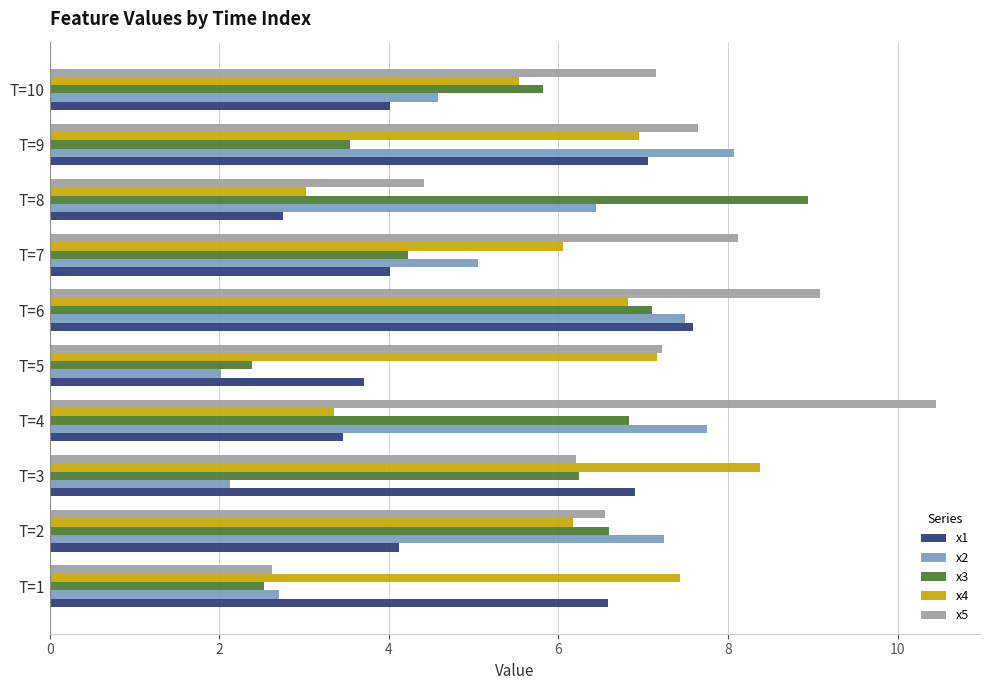

List the series in order of their peak value, lowest first.

x1, x2, x4, x3, x5